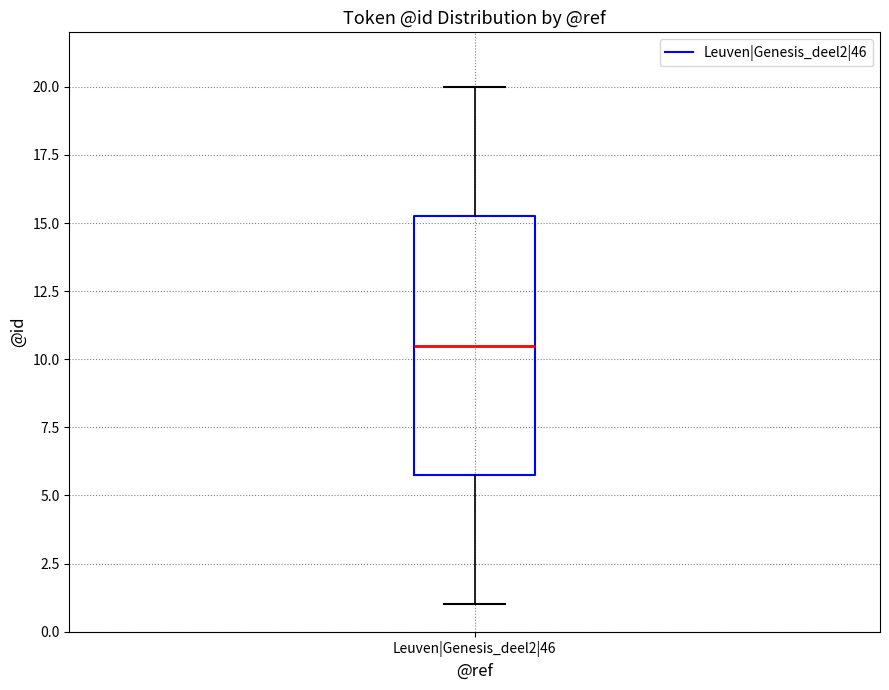

Transcribe this box plot: give where the median line is, the range the box spans, and where the two whiskers end, as read against the y-axis. The values are not printed on the chart, so give them approximately, as read against the axis.

median 10.5, box 6.0 to 15.5, whiskers 1.0 to 20.0